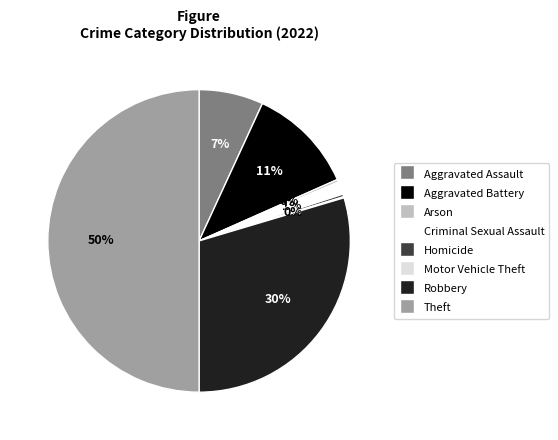

Which has a higher value, Homicide or Criminal Sexual Assault?

Criminal Sexual Assault